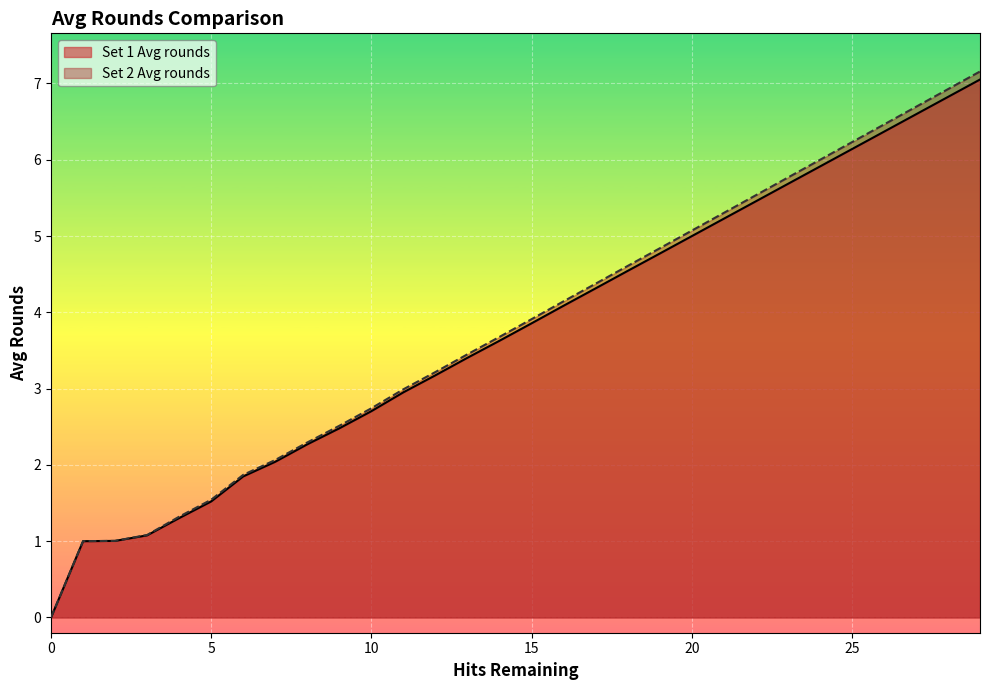

What is the maximum value for Set 2 Avg rounds?

7.2